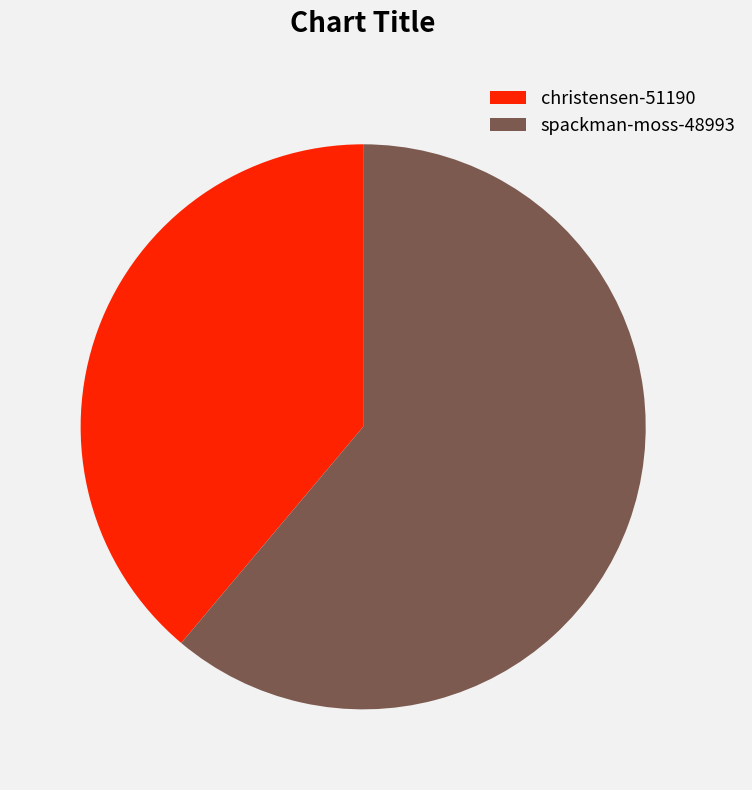

Which slice is the largest?

spackman-moss-48993